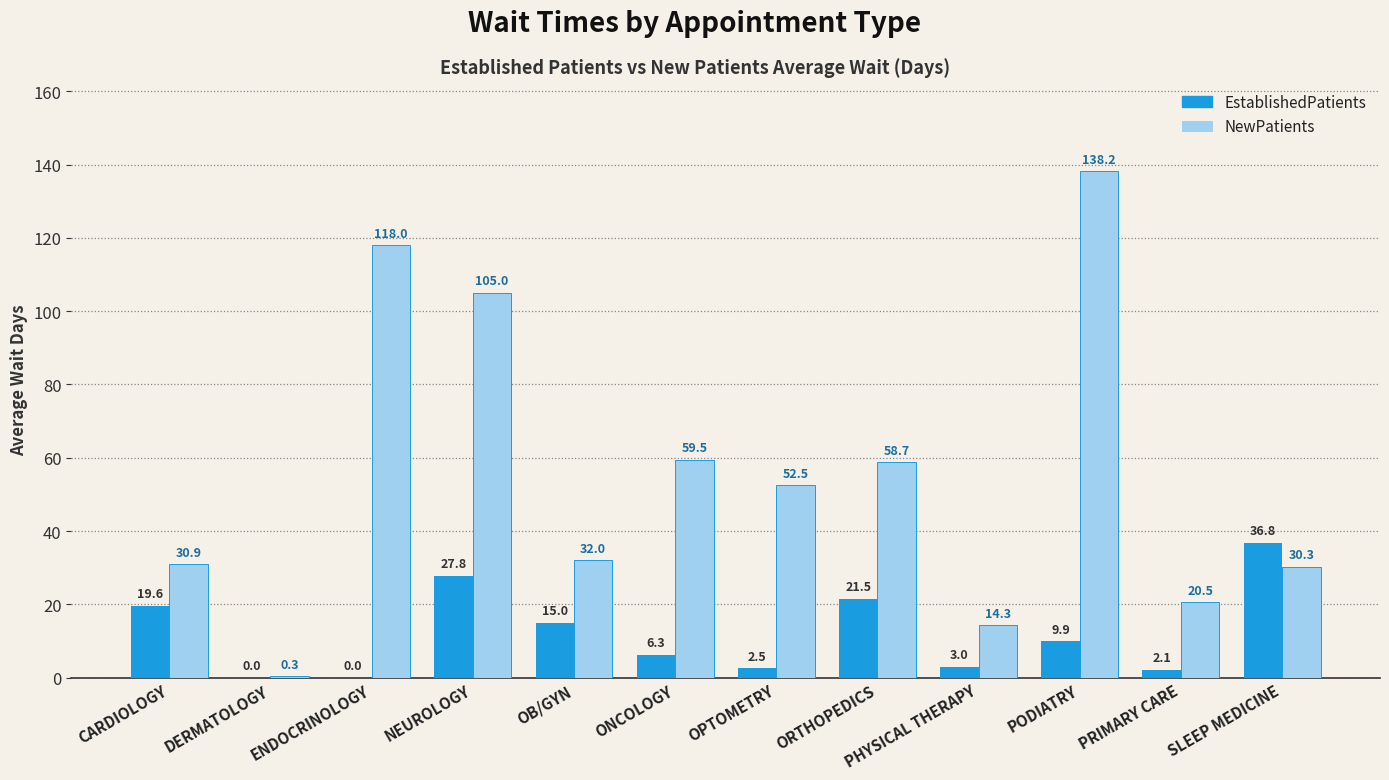

At which category is the sum across all series the highest?

PODIATRY